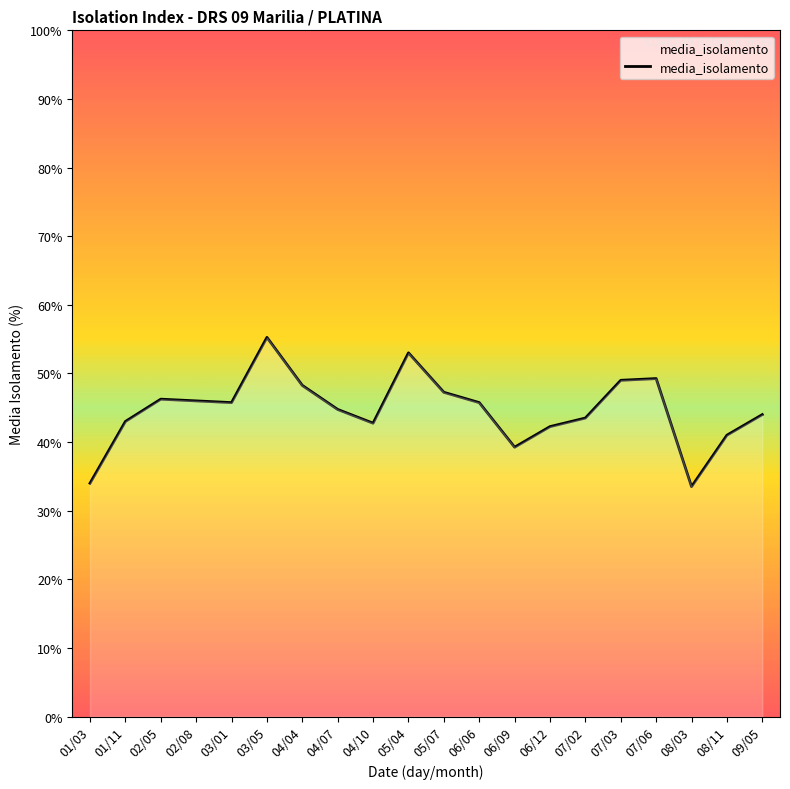

Does the chart display data point markers on the line(s)?

No